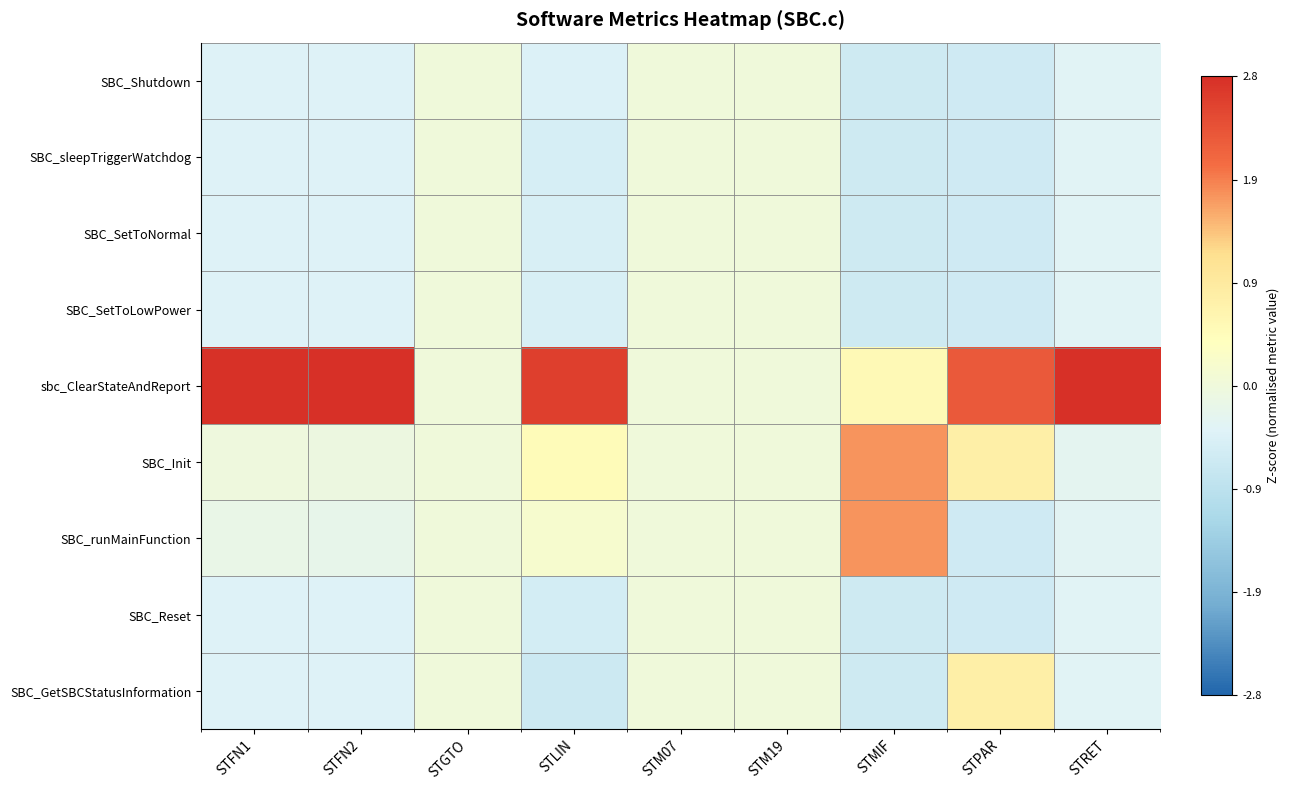

At which category is the sum across all series the highest?

STPAR